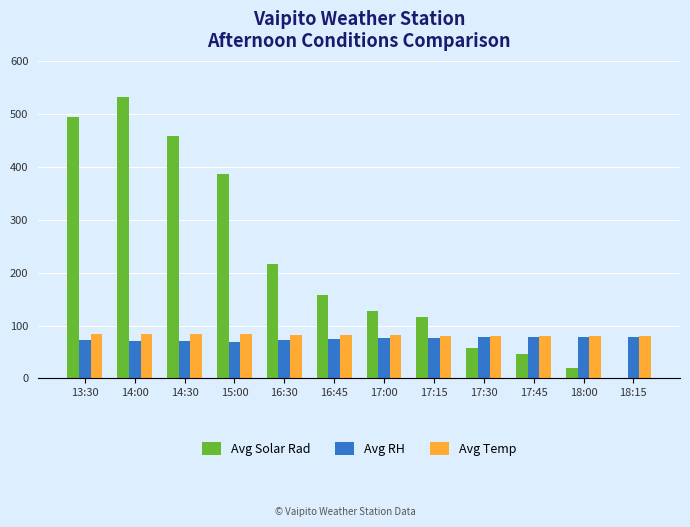

What is the sum of all Avg Solar Rad values?

2610.0